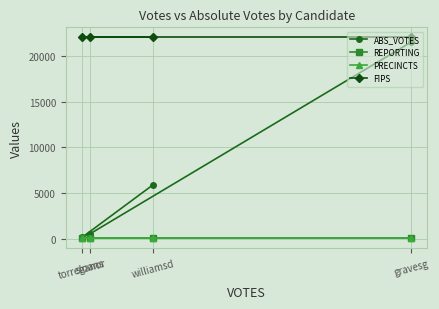

At which label is REPORTING closest to 63?

gravesg